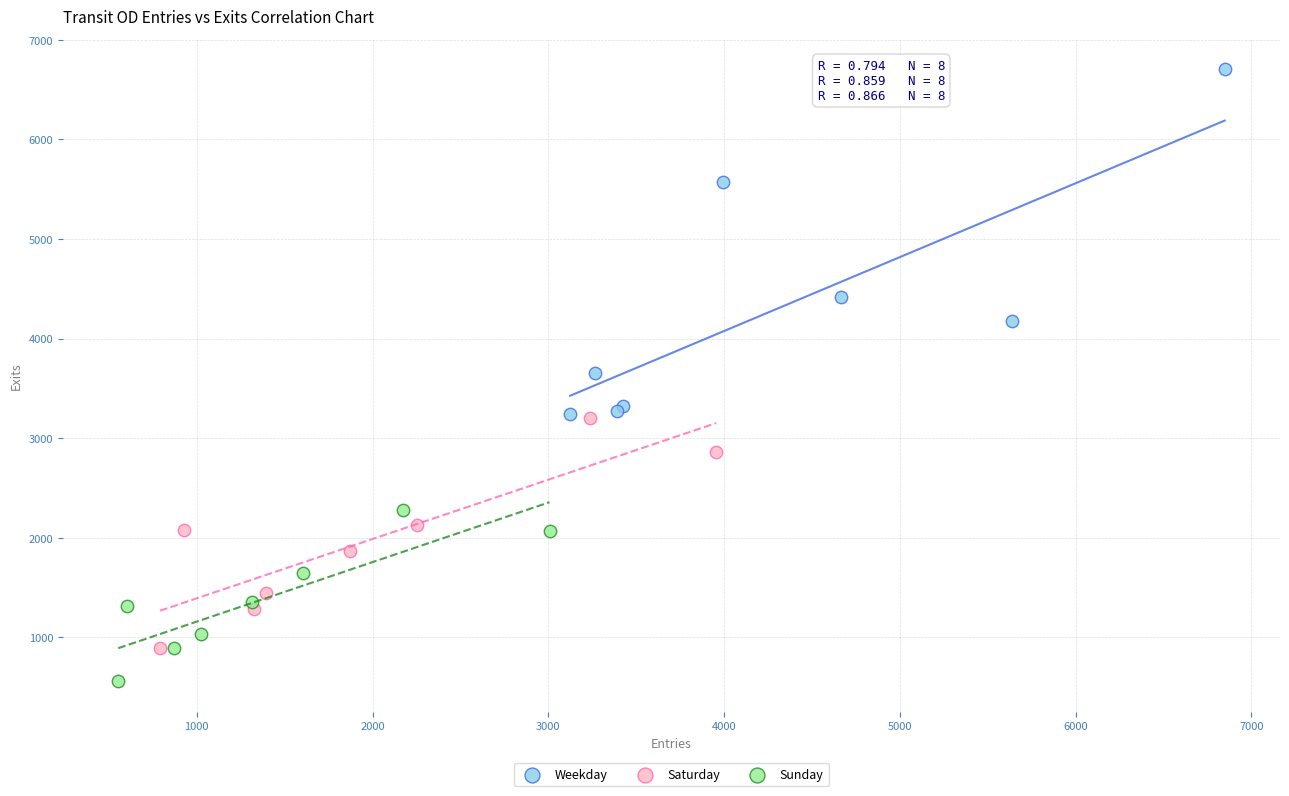

Which series reaches the maximum Y coordinate?

Weekday